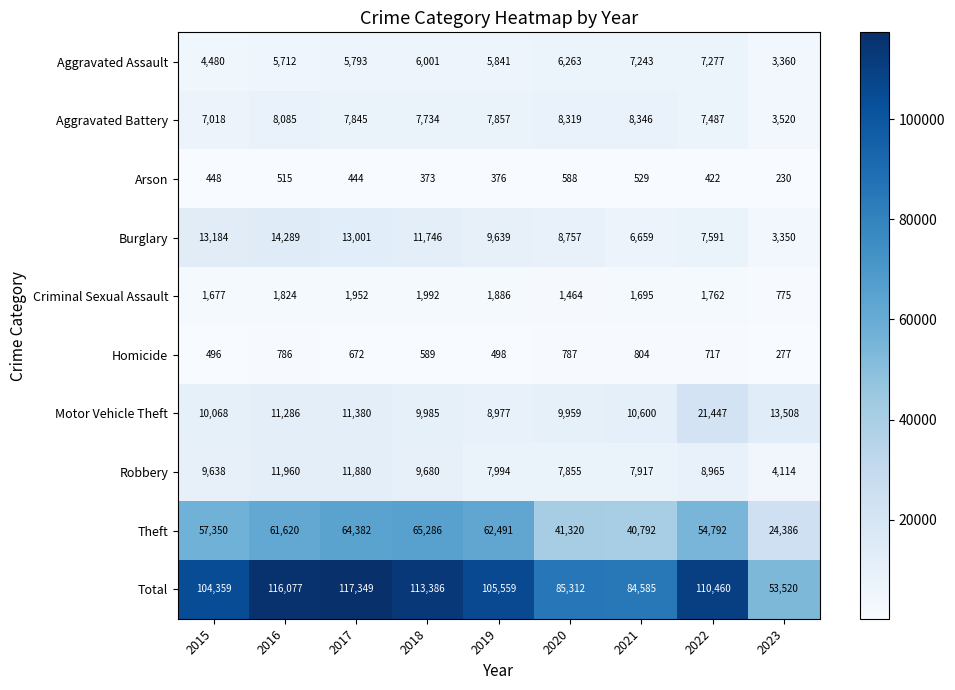

Rank the series by their maximum value, from lowest to highest.

Arson, Homicide, Criminal Sexual Assault, Aggravated Assault, Aggravated Battery, Robbery, Burglary, Motor Vehicle Theft, Theft, Total